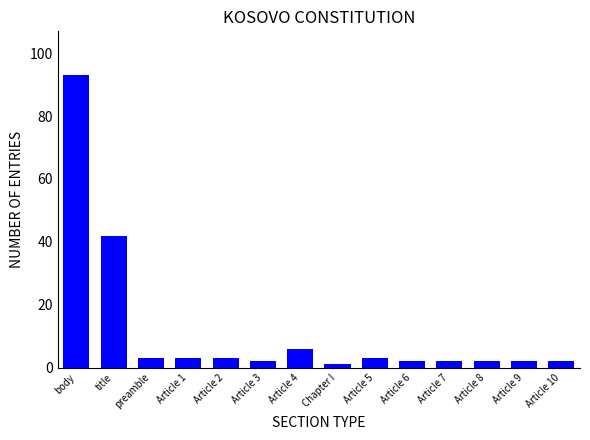

What is the ratio of the value at Article 1 to the value at Article 5?

1.0